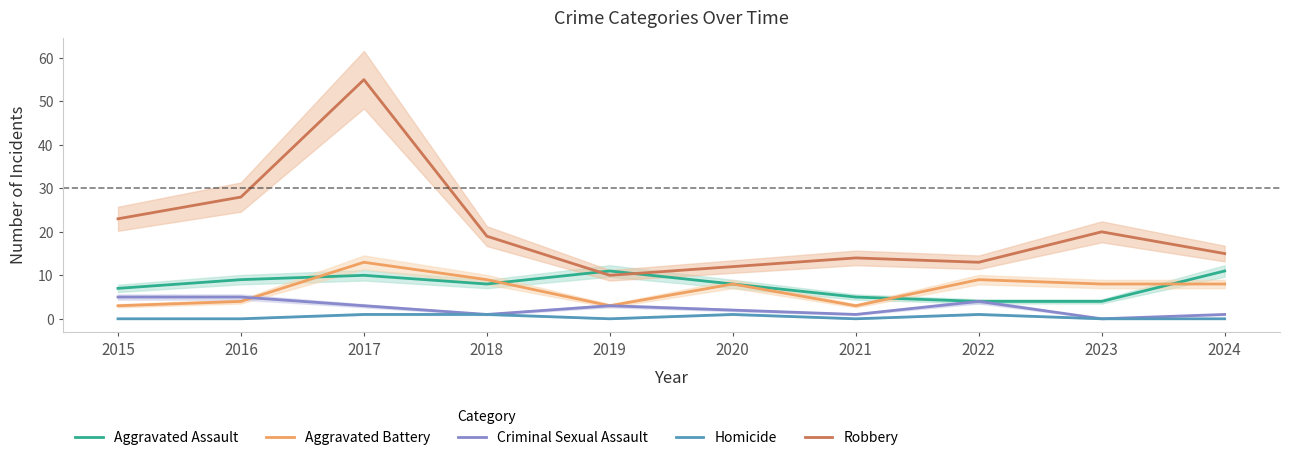

Rank the series by their maximum value, from lowest to highest.

Homicide, Criminal Sexual Assault, Aggravated Assault, Aggravated Battery, Robbery